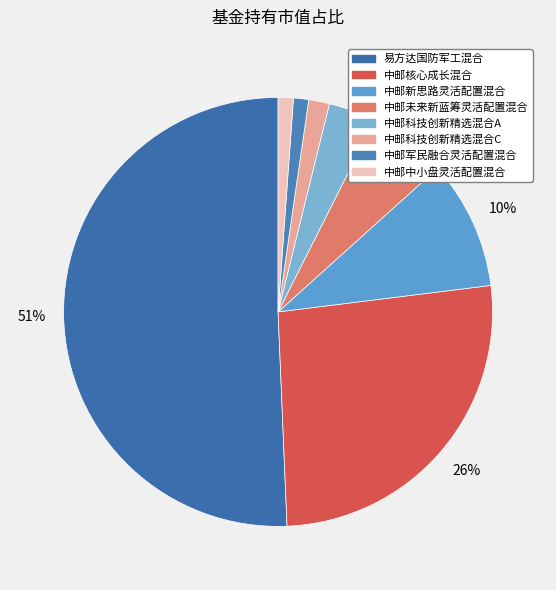

What percentage is NOT represented by 易方达国防军工混合?

49.3%